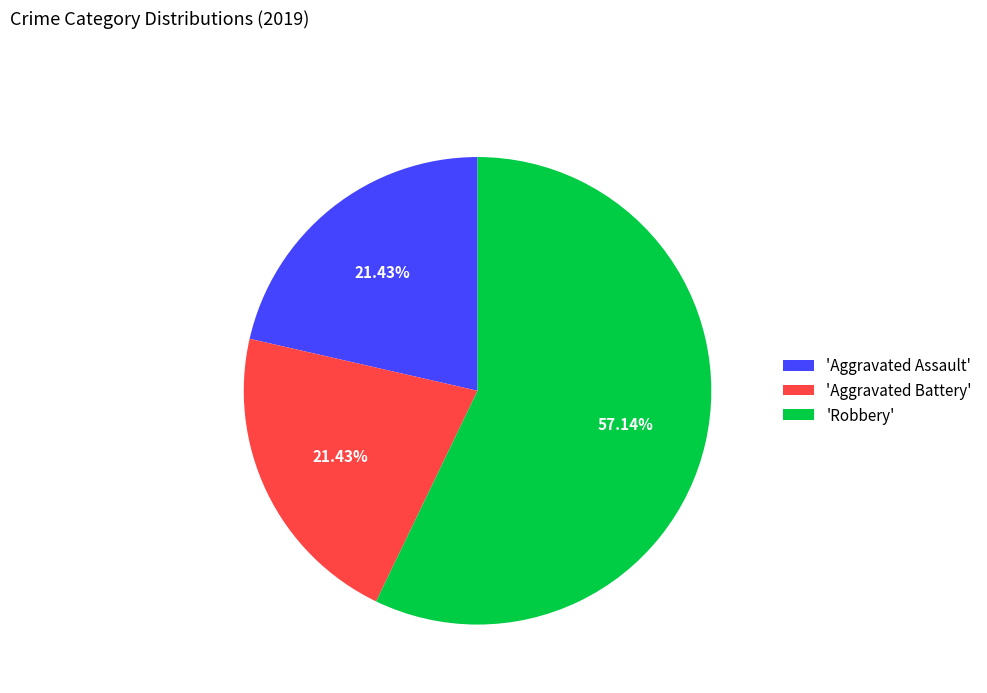

Which slice represents more than half of the pie?

'Robbery'